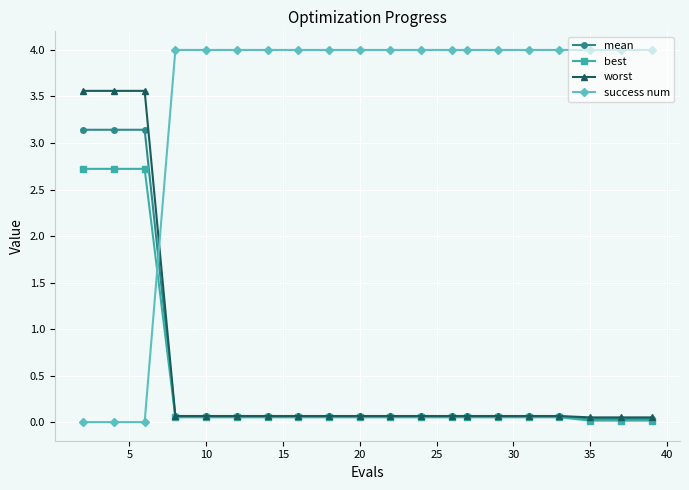

At how many categories does at least one series exceed 1?

20